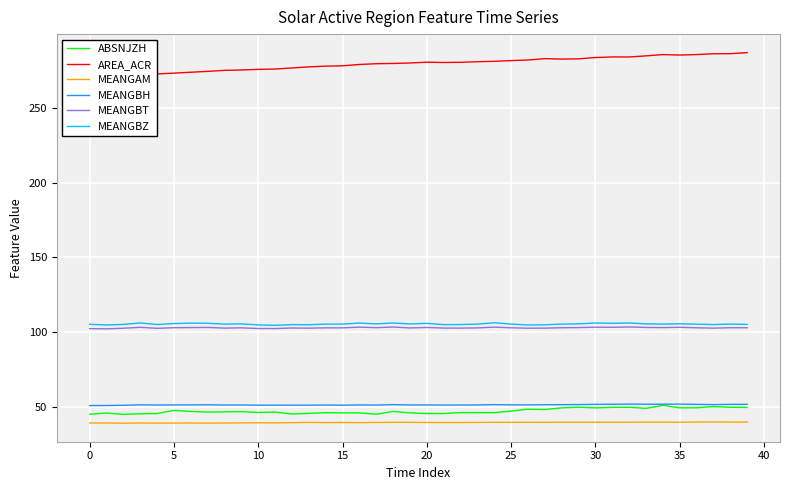

What is the total value across all series at 25?

620.2